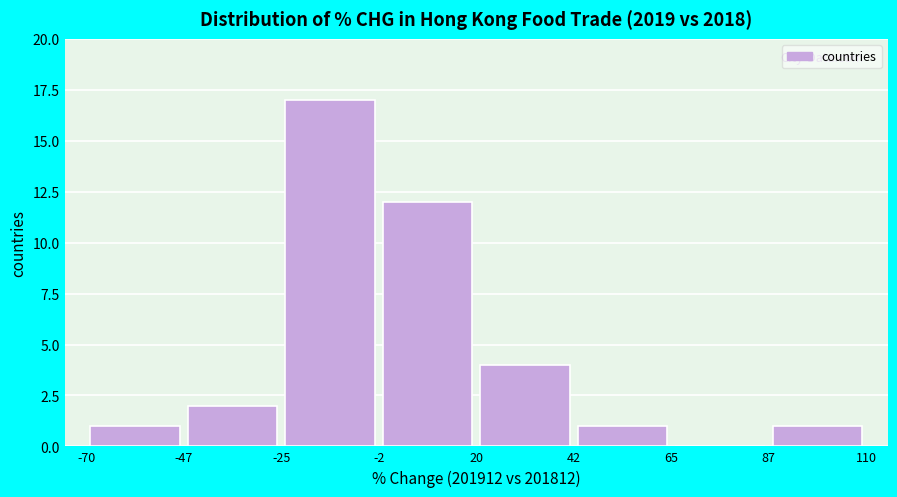

How tall is the bar that spans -47 to -25 on the x-axis? The values are not printed on the chart, so give them approximately, as read against the axis.

2